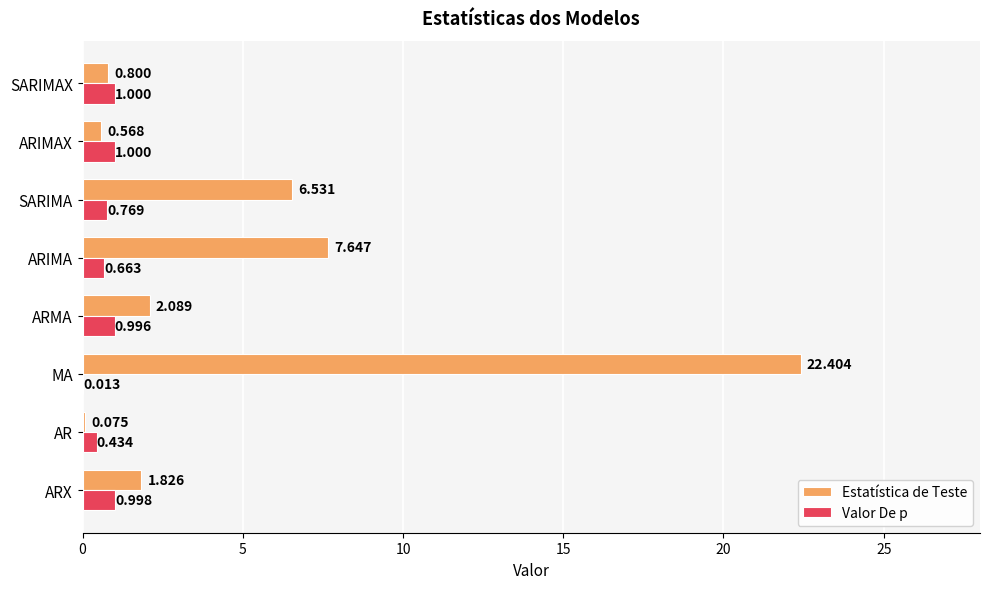

Which label corresponds to the largest value in the chart?

MA